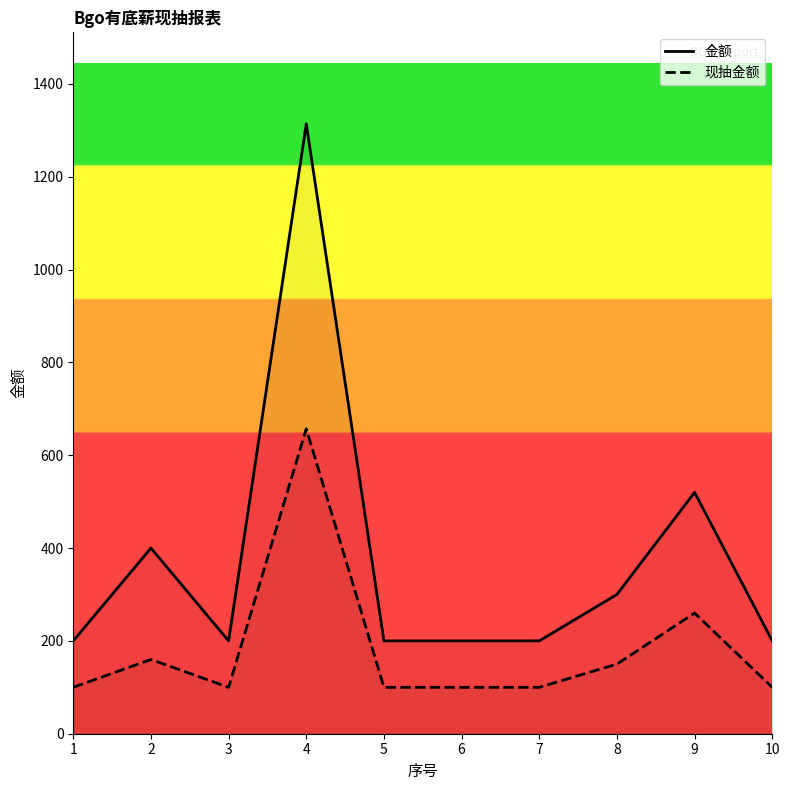

Which series has the largest range (max minus min)?

金额